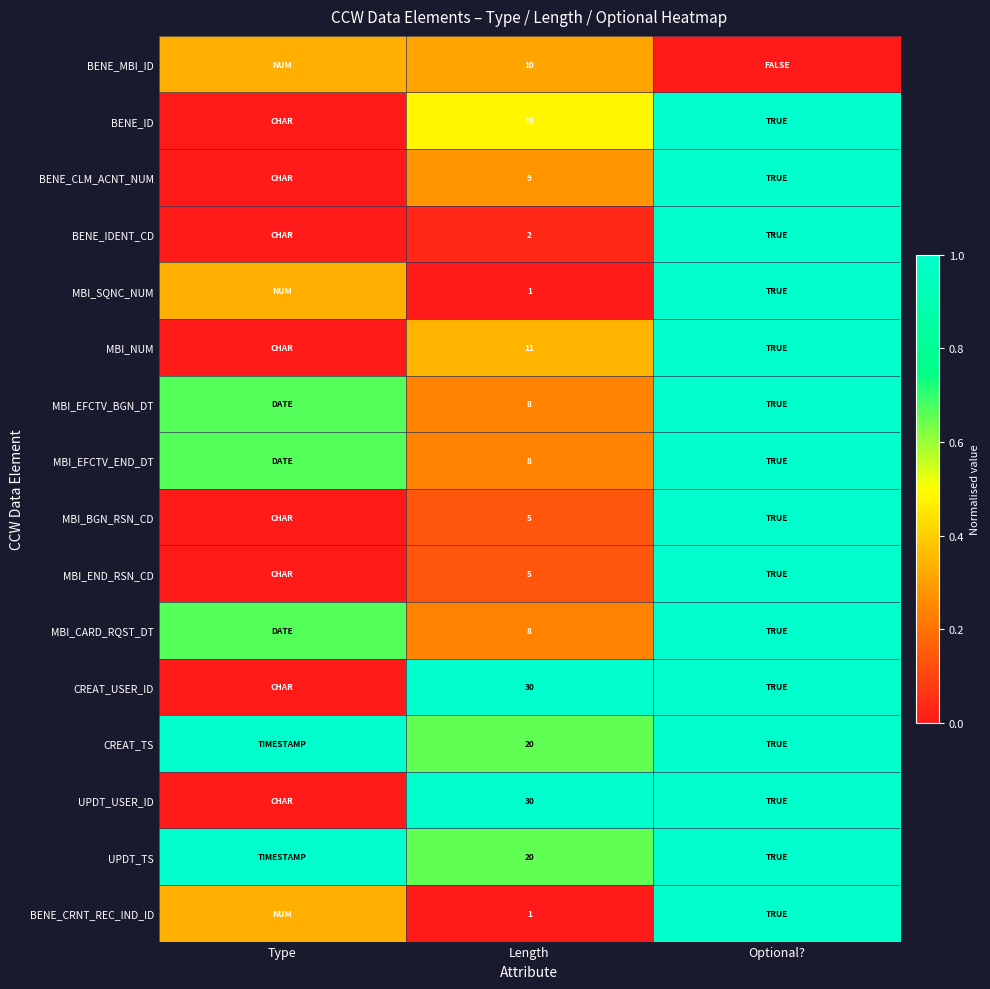

Is the value of UPDT_TS at Type greater than the value of BENE_ID at Type?

Yes